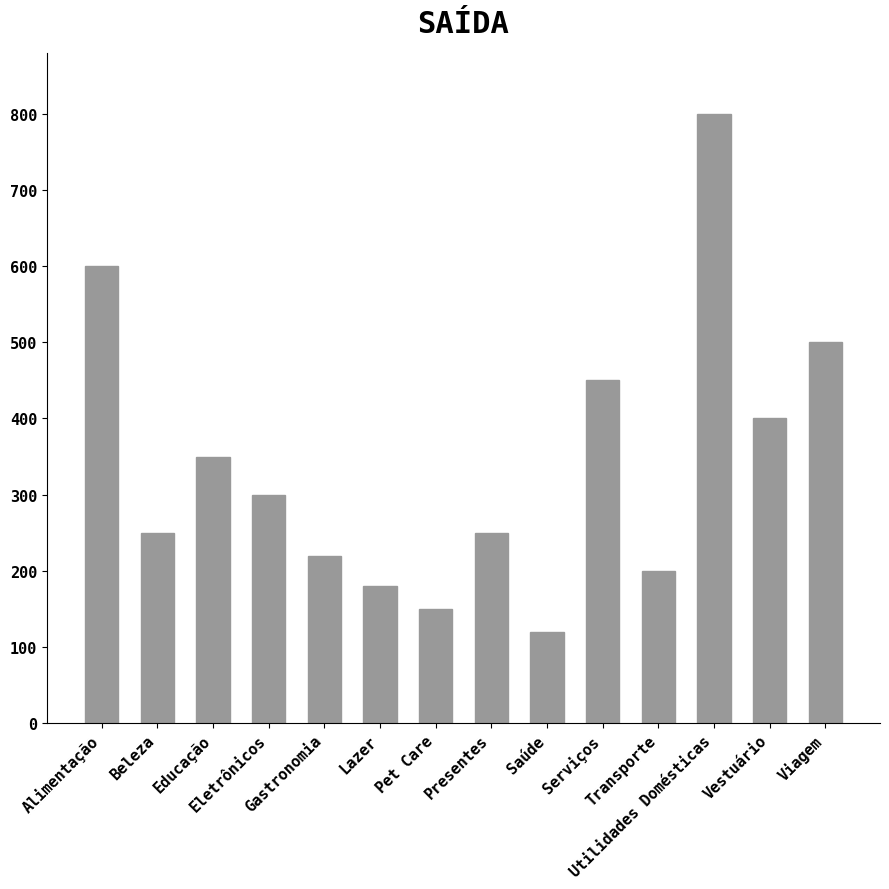

Approximately how many times larger is the value at Presentes compared to Alimentação?

0.4